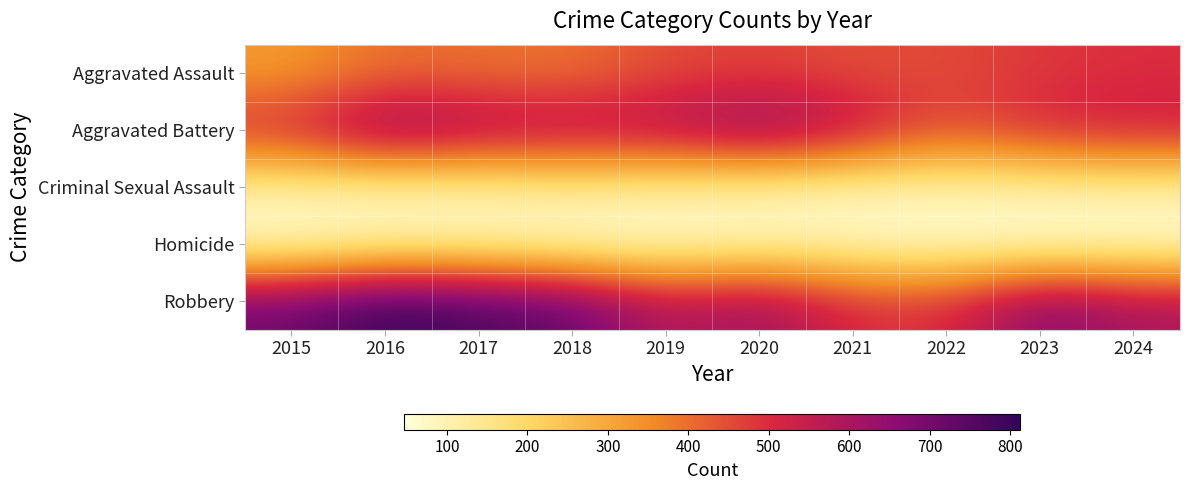

Which series changed the most between 2018 and 2022?

Robbery